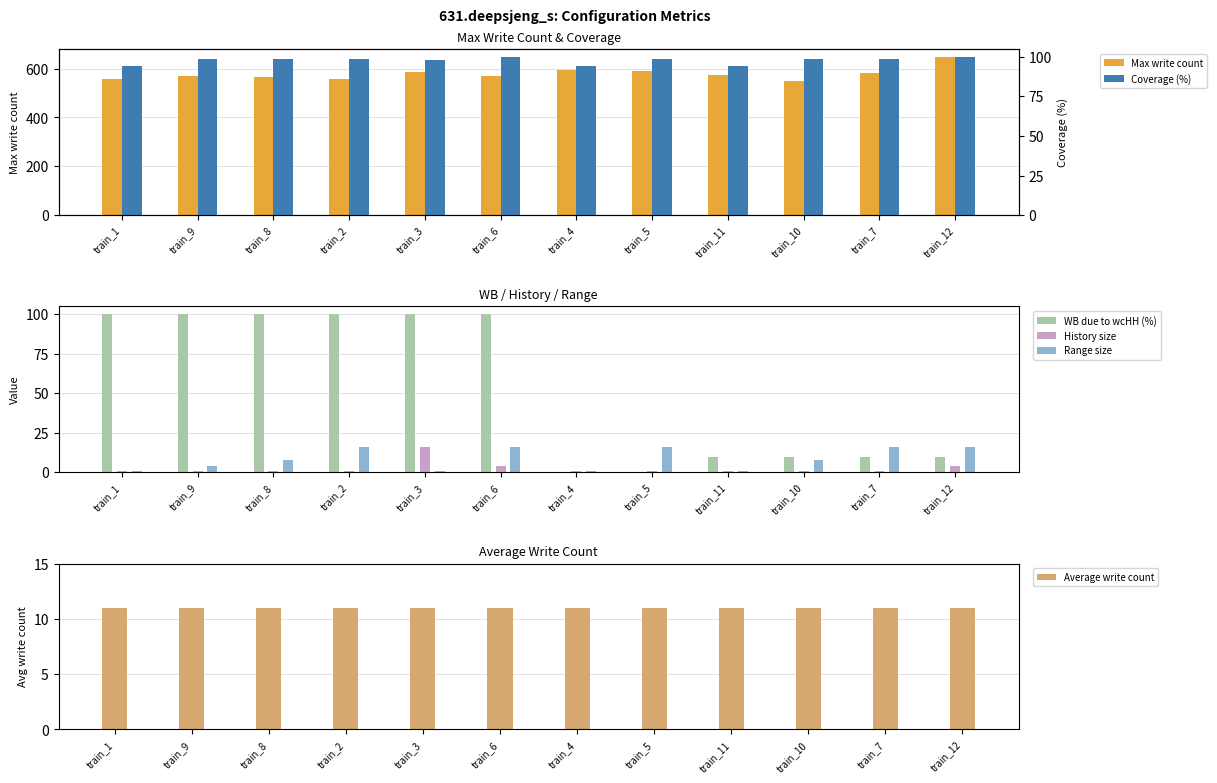

Is it true that Max write count equals 1014.7 at train_4?

False